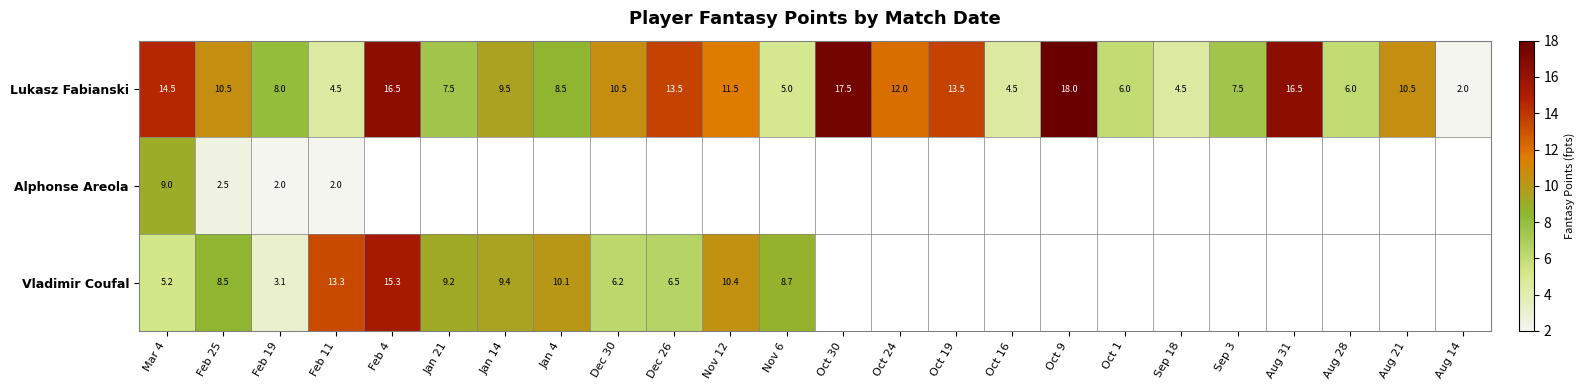

What is the total value across all series at Feb 19?

13.1